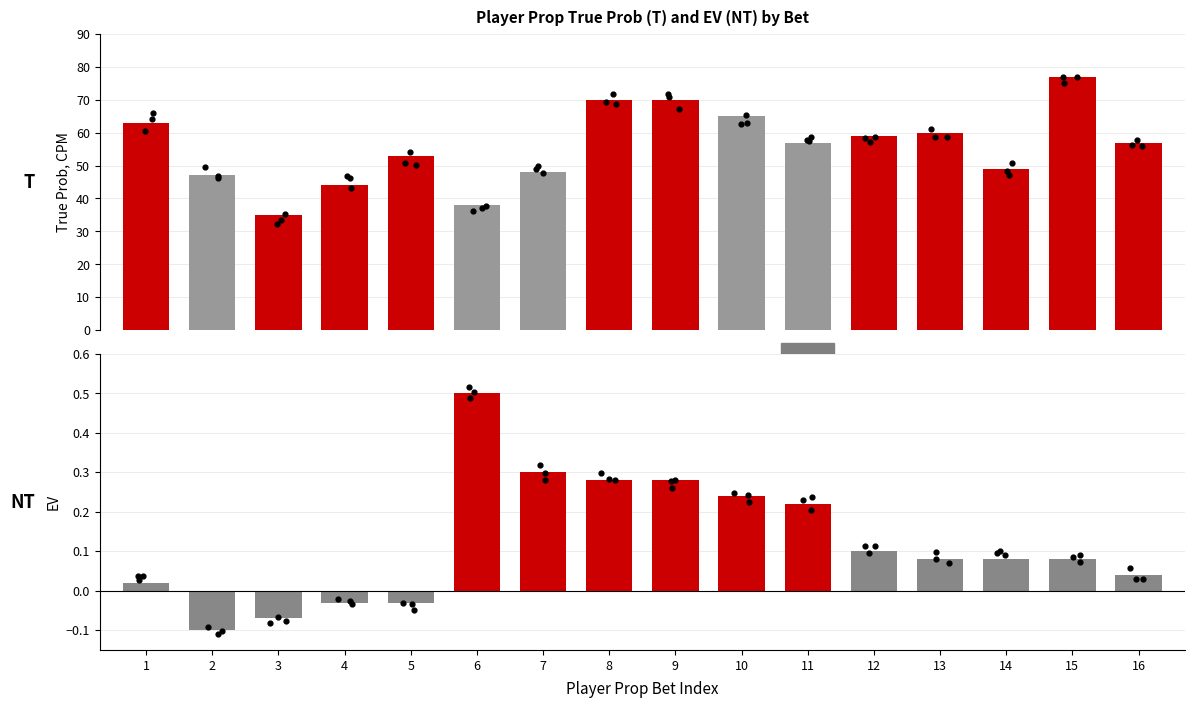

Is the value of True Prob at 12 greater than the value of Ev at 6?

Yes